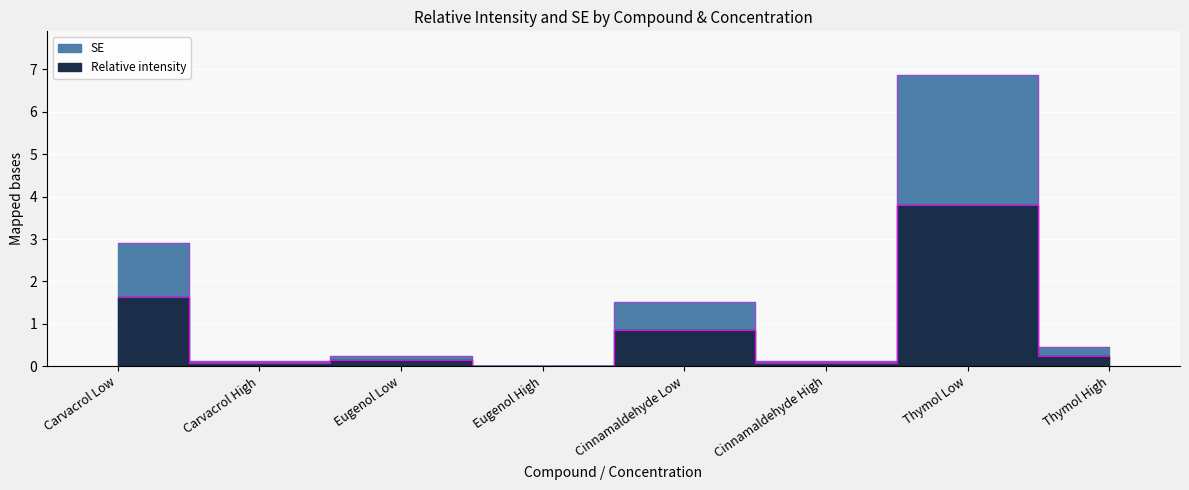

What is the difference between the highest and lowest values at Cinnamaldehyde High?

0.1